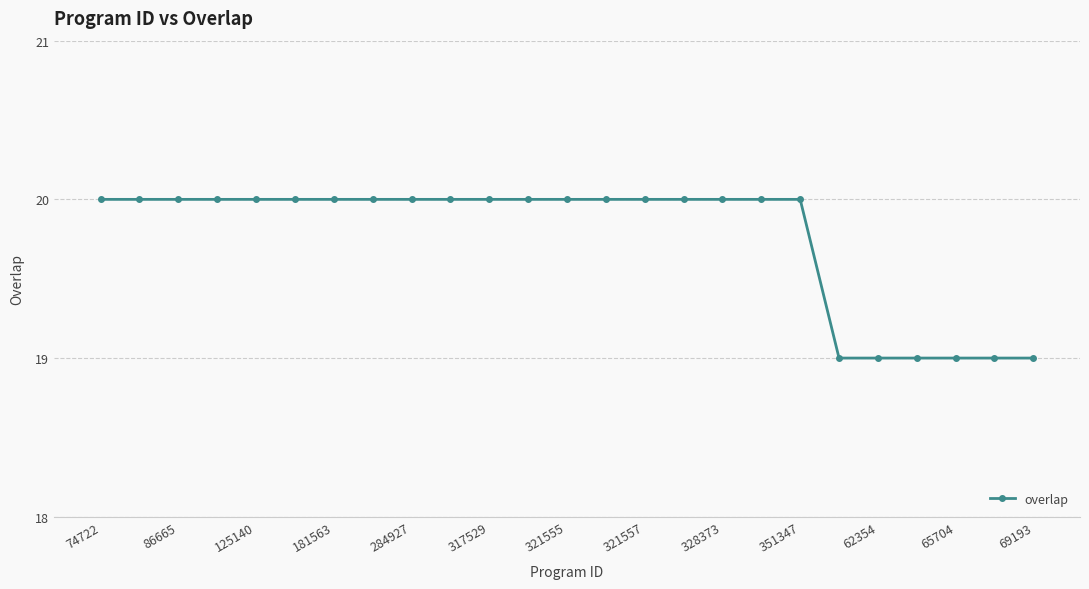

What is the smallest value displayed?

19